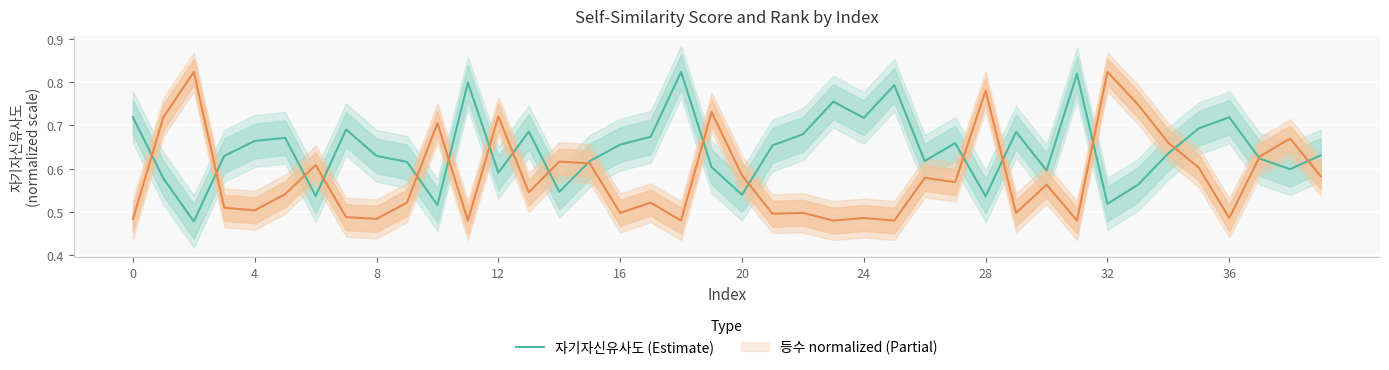

What is the difference between the maximum and second lowest values in the 등수 (normalized) series?

0.3